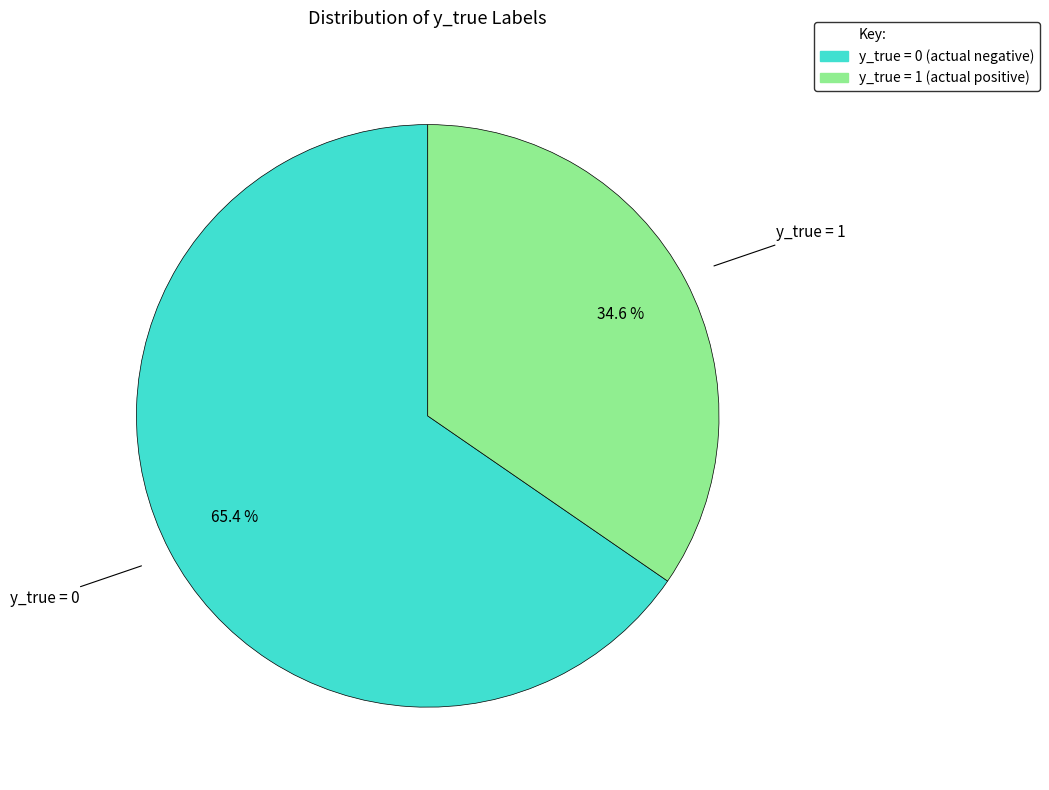

Does any single category account for the majority?

Yes